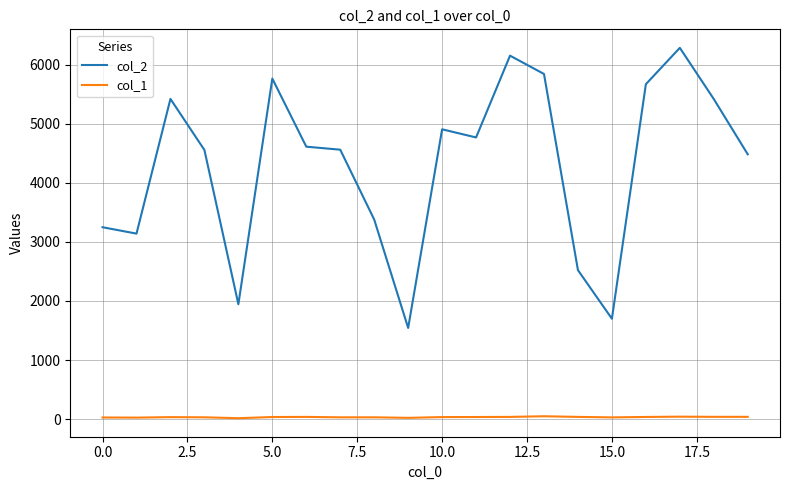

Which series has the largest total across all categories?

col_2